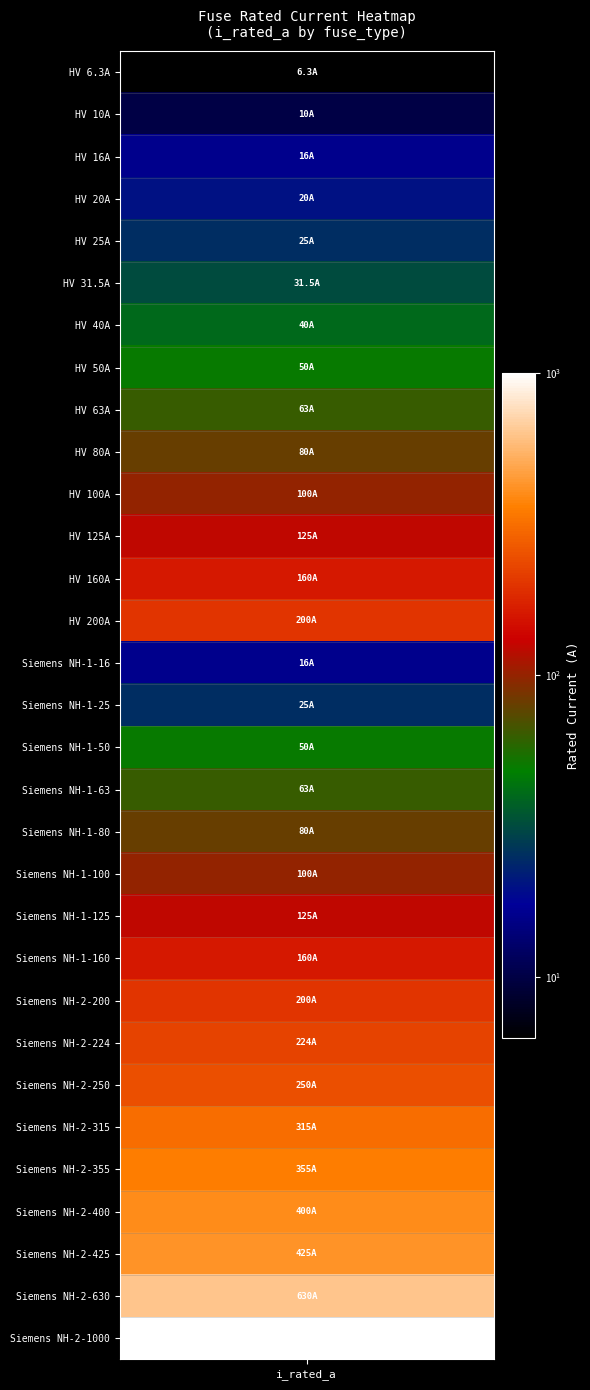

What is the ratio of the value at 22 to the value at 17?

3.2